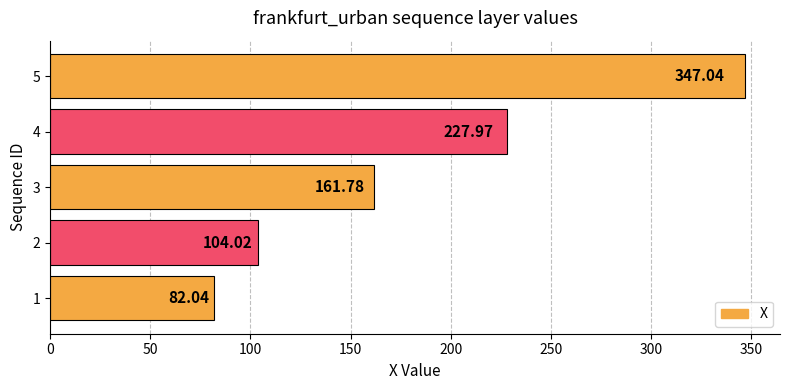

List the labels in order of value, smallest first.

1, 2, 3, 4, 5